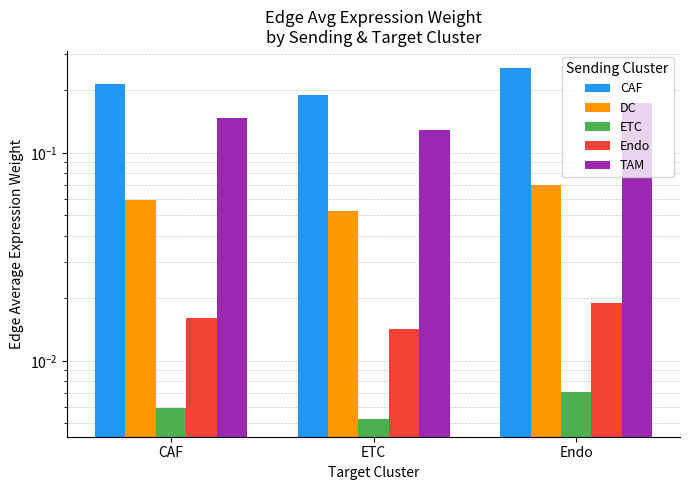

Reading right to left, what are all the values shown in this chart?

CAF: Endo=0.3	ETC=0.2	CAF=0.2
DC: Endo=0.1	ETC=0.1	CAF=0.1
ETC: Endo=0.0	ETC=0.0	CAF=0.0
Endo: Endo=0.0	ETC=0.0	CAF=0.0
TAM: Endo=0.2	ETC=0.1	CAF=0.1